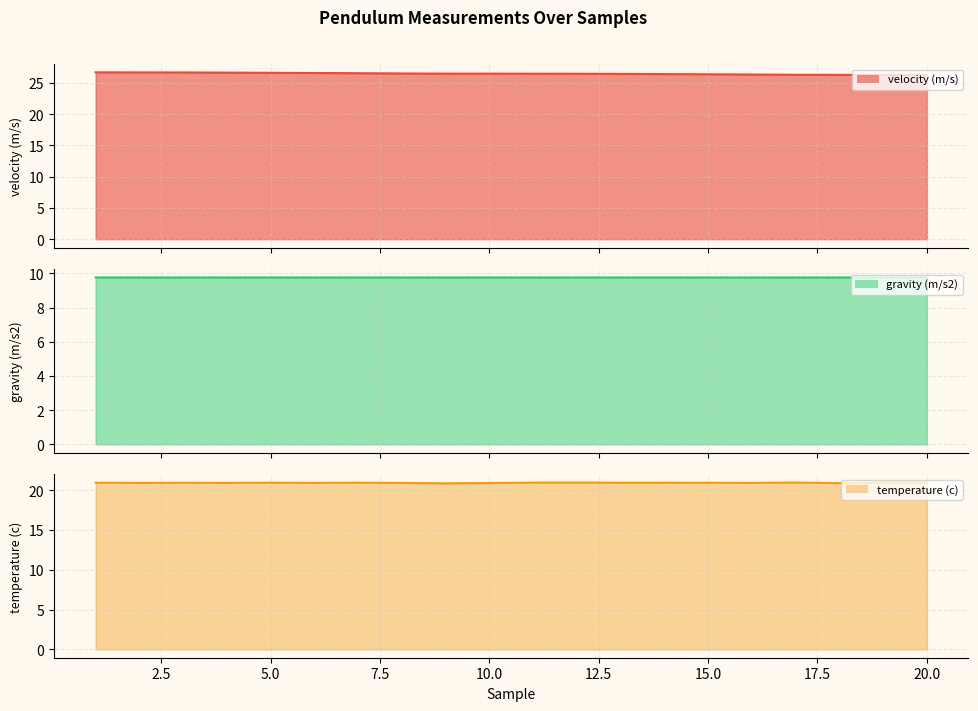

True or false: temperature (c) and gravity (m/s2) intersect in this chart.

False